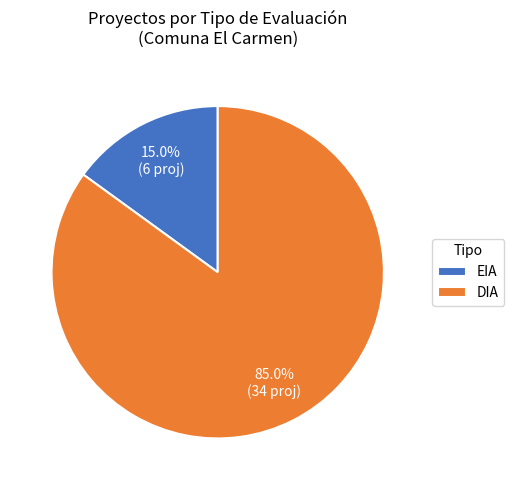

Count the number of slices in the pie.

2